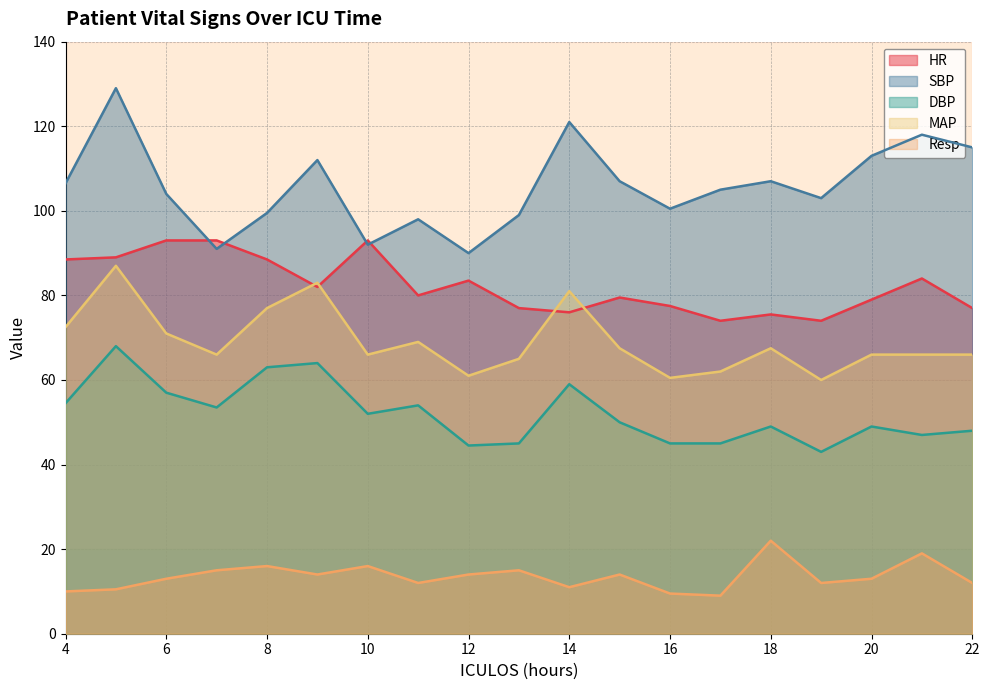

What is the value of the Resp point at the 17th from the left?

13.0